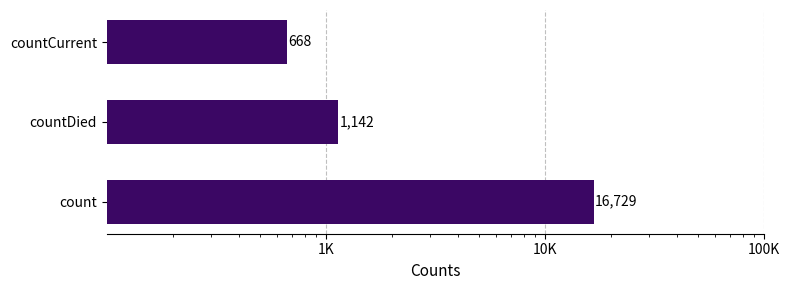

True or false: the data shows 1002 at countCurrent.

False